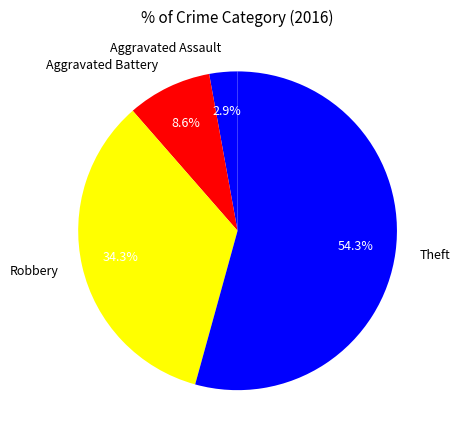

Is it true that Aggravated Battery is 17% of the pie?

False